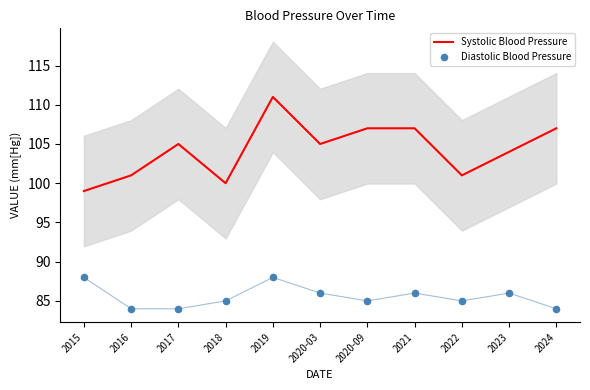

What is the total value across all series at 2021?

193